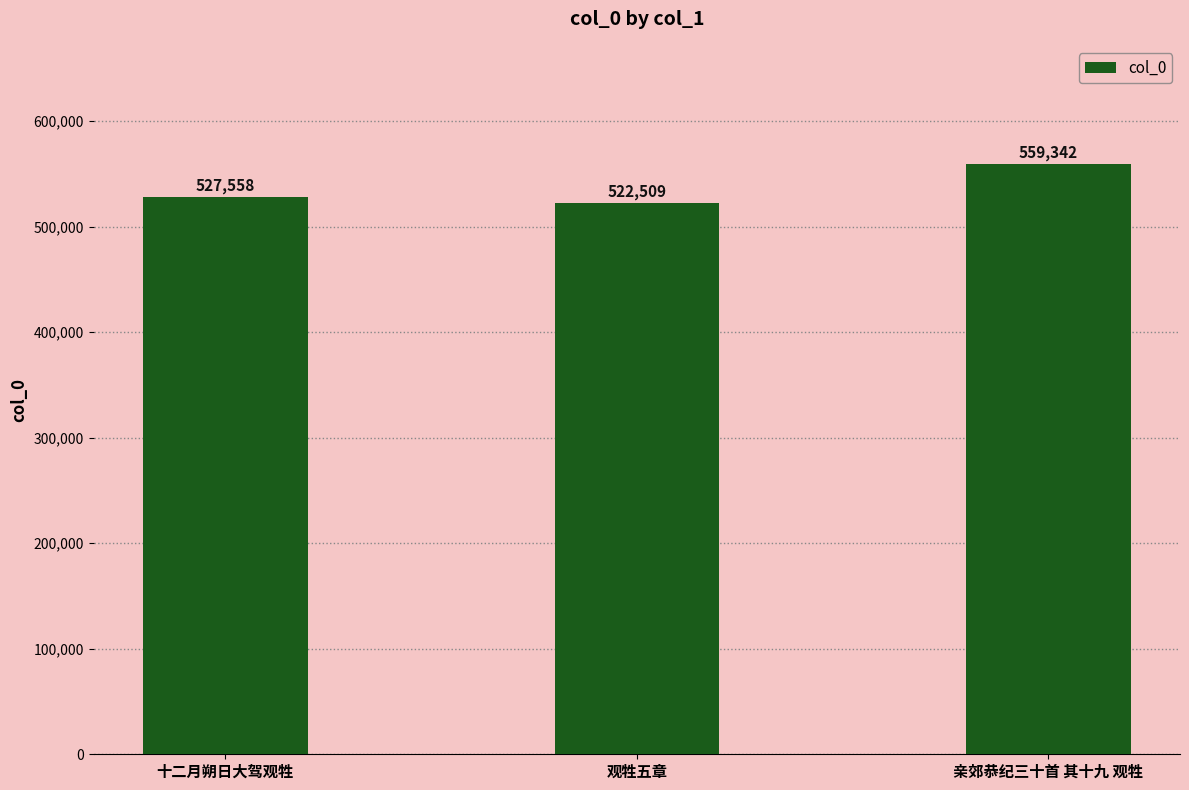

What is the sum of all values?

1609409